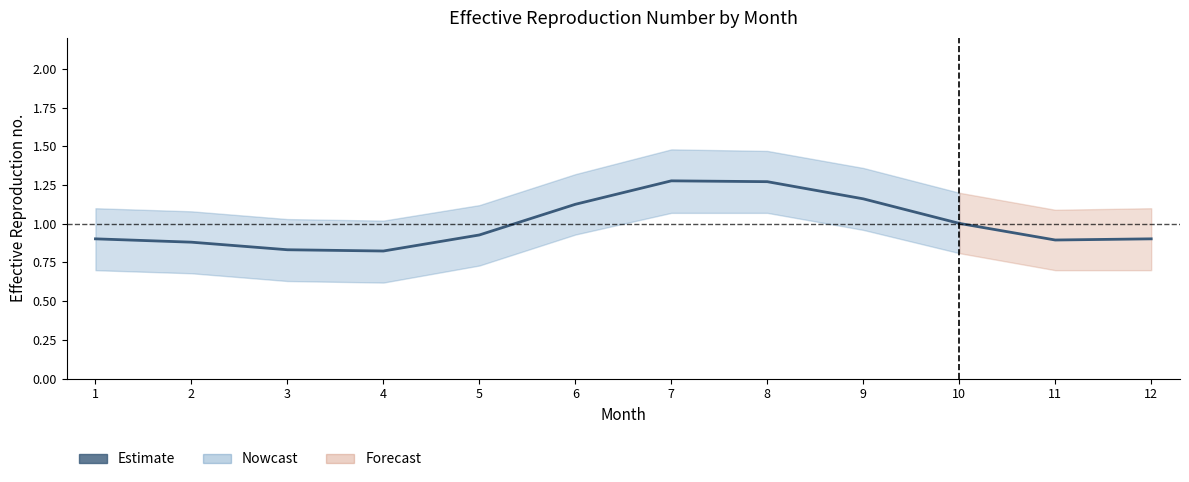

What is the average value?

1.0